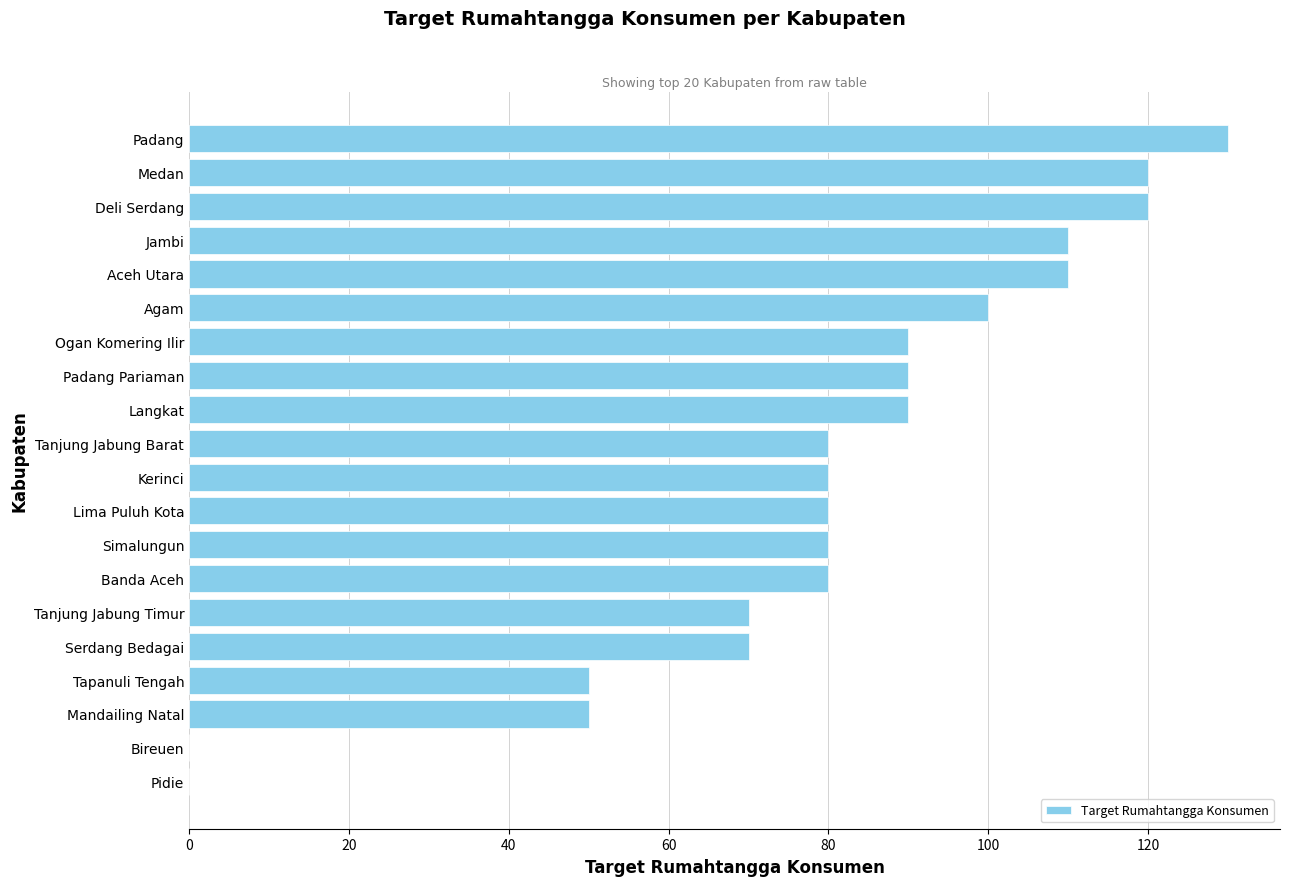

What is the change in value from Lima Puluh Kota to Ogan Komering Ilir?

+10